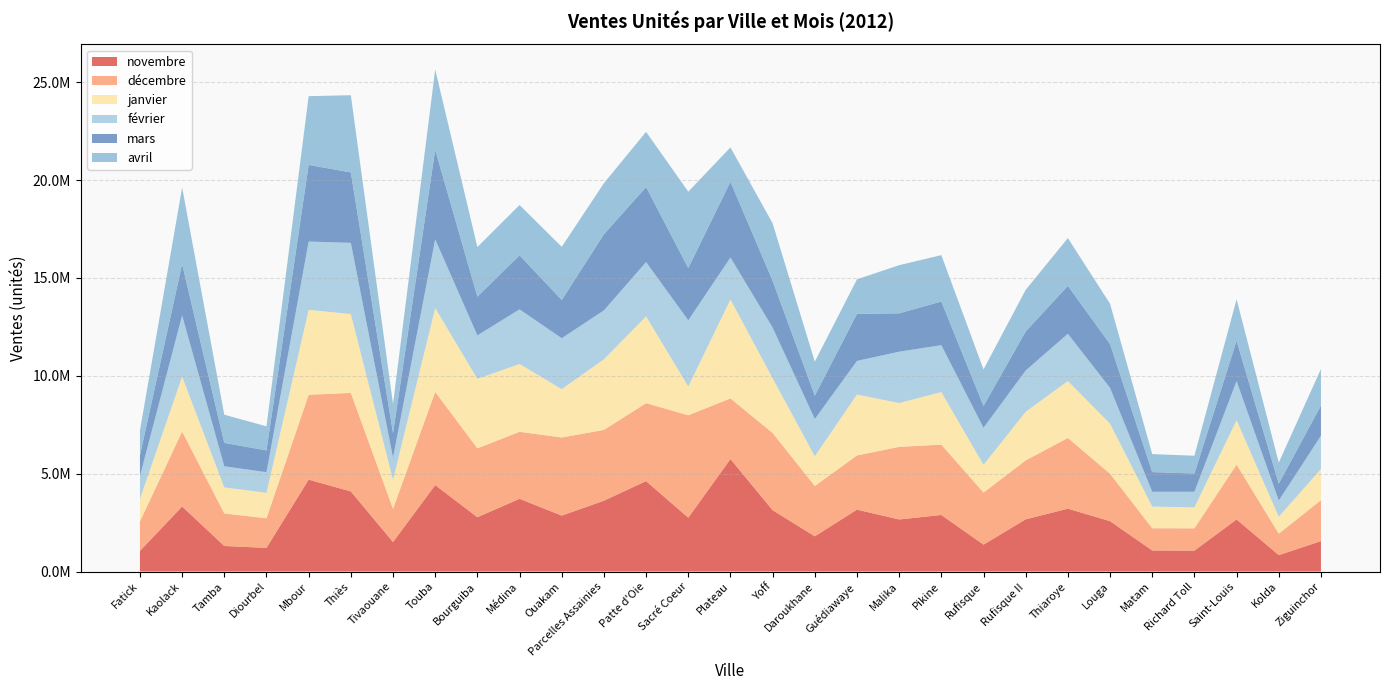

Reading left to right, extract all data points from this chart.

novembre: 1053168	3323938	1304520	1209117	4696207	4092533	1506041	4415818	2775439	3716053	2856274	3619668	4619684	2751478	5746969	3133046	1799465	3162511	2660355	2890321	1373370	2668817	3211598	2573595	1075252	1066136	2661223	838698	1552819
décembre: 1508285	3828787	1661774	1513285	4335895	5035524	1698794	4765176	3518890	3424586	3992619	3618374	3983349	5234113	3099029	3946799	2573260	2770466	3709833	3593487	2662206	3008229	3614666	2424627	1135020	1141663	2803180	1094702	2094397
janvier: 1147286	2809737	1332860	1301417	4340751	4030632	1484599	4283599	3553084	3465641	2471866	3608399	4435379	1471159	5056012	2798878	1519436	3112775	2240032	2687555	1418733	2487928	2910116	2556960	1109979	1072774	2269273	869172	1590018
février: 1177907	3127339	1079812	1053334	3491111	3635351	1136525	3511423	2220268	2792340	2602555	2498741	2776452	3380483	2146404	2587584	1901723	1717595	2625434	2395944	1892117	2109519	2413250	1829462	755014	795451	1998791	826330	1703412
mars: 1051506	2619746	1193170	1114547	3913481	3599613	1244250	4574859	1975767	2760442	1953141	3887407	3830605	2669491	3867804	2388734	1194195	2403413	1958070	2231071	1114925	1992730	2447016	2236108	1005767	933448	2060866	861224	1539571
avril: 1274445	3916284	1439972	1228884	3513710	3946034	1496547	4105041	2537162	2570409	2717128	2611594	2823789	3905561	1757010	2938027	1736636	1766865	2461681	2369376	1865641	2128761	2442547	2063027	919143	908448	2119304	1075795	1871191